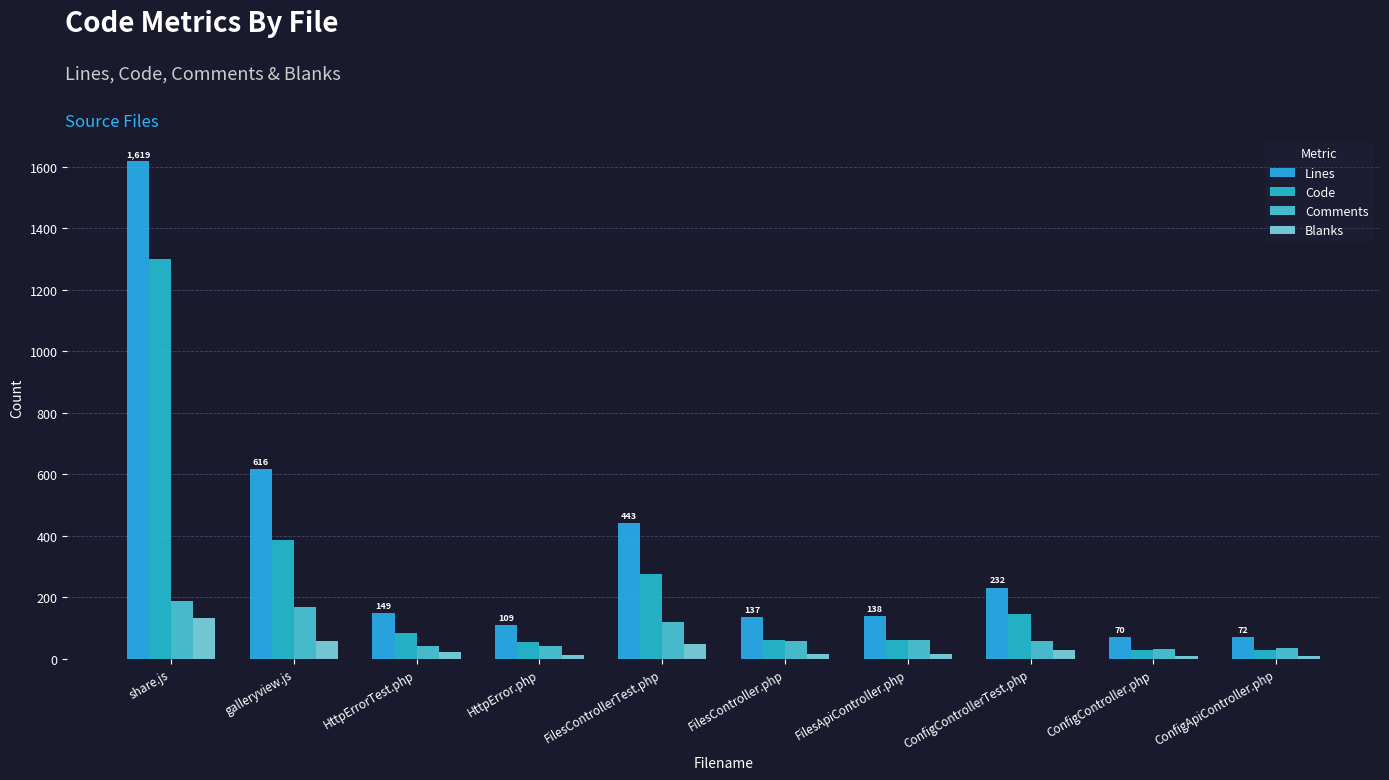

Read the Lines value at ConfigApiController.php.

72